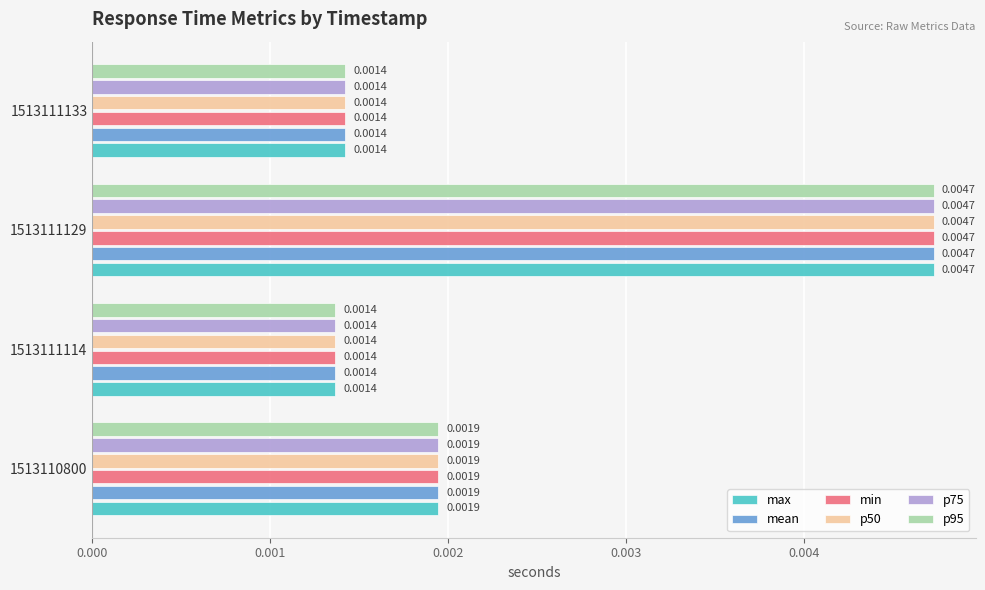

At which label does p95 reach its minimum?

1513111114